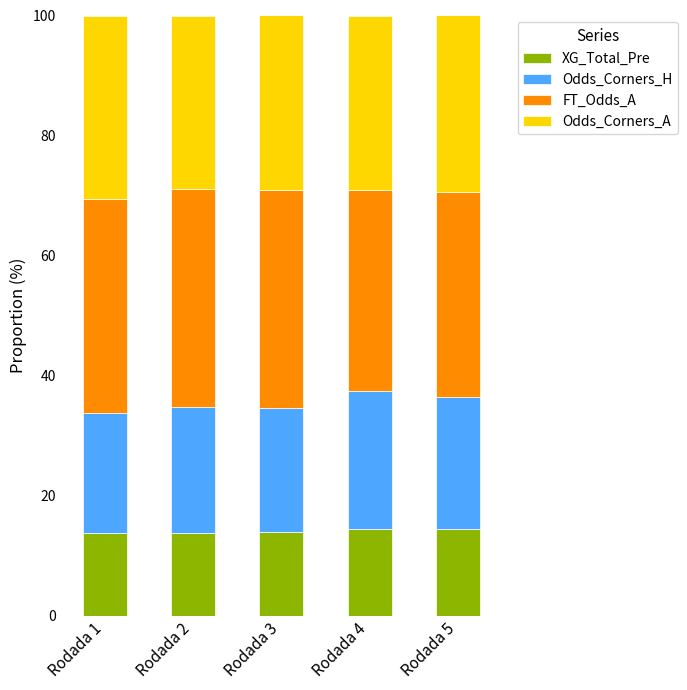

What is the sum of all XG_Total_Pre values?

70.2